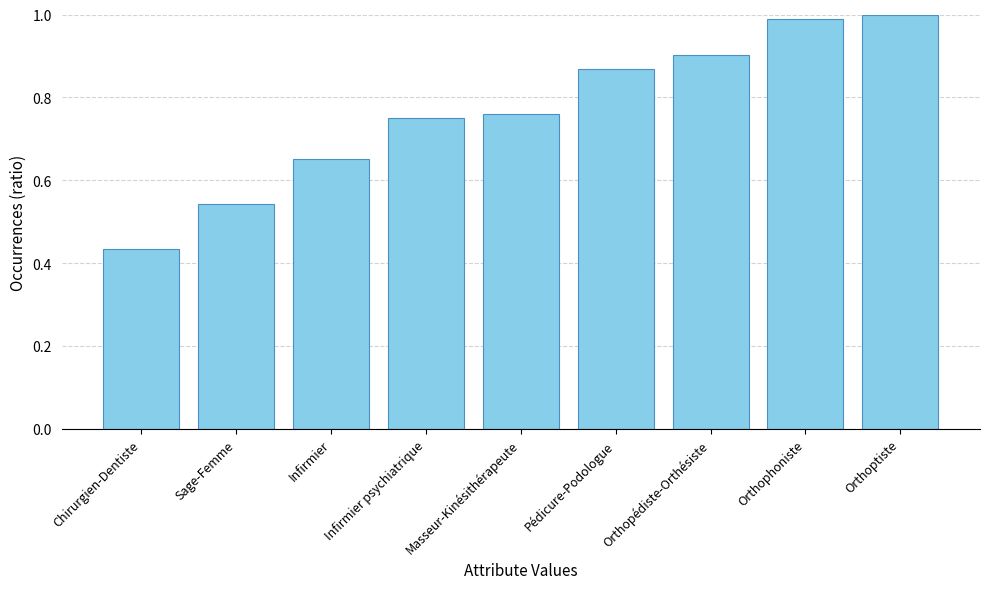

What is the difference between the second highest and minimum values?

0.6